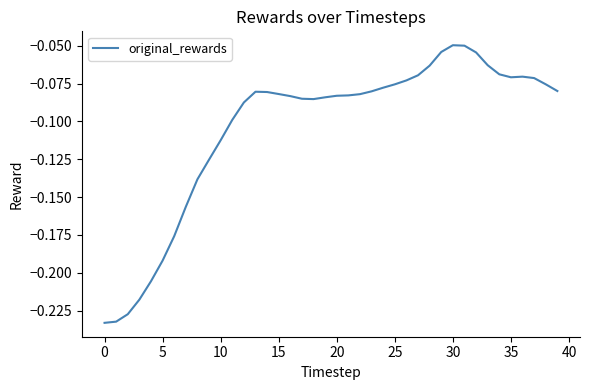

Where is the first local maximum?

13